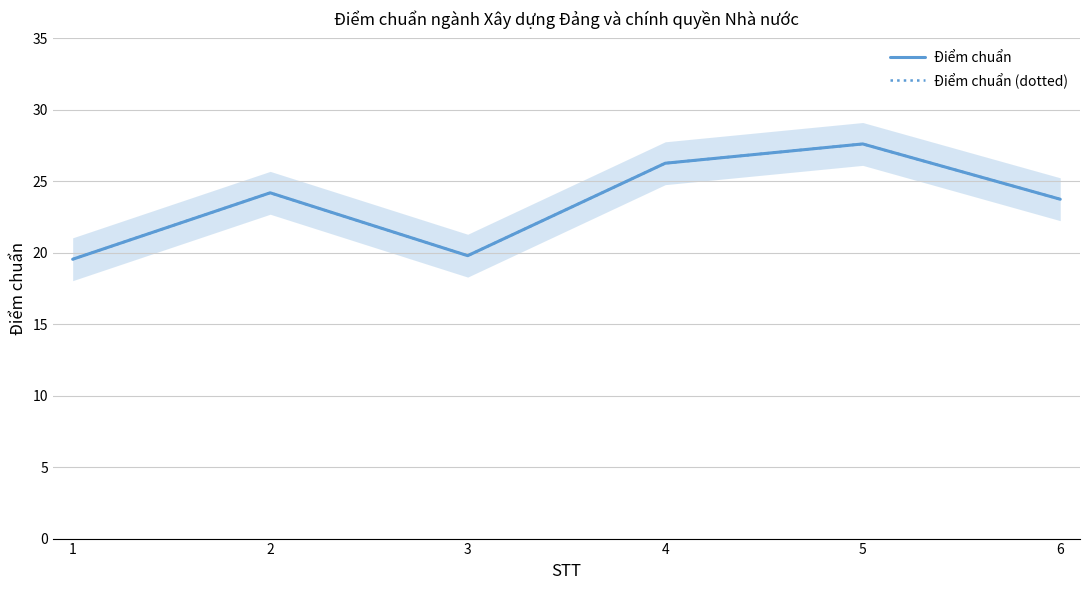

What is the total value across all series at 6?

47.5